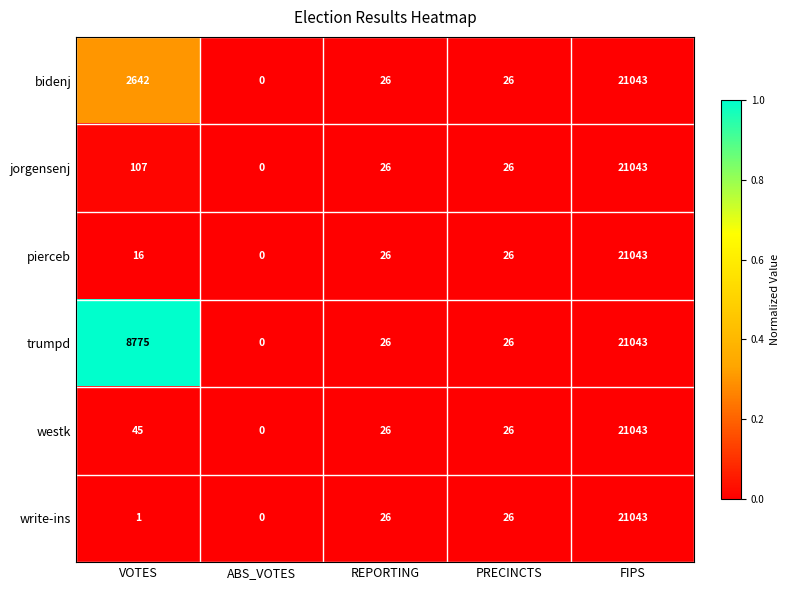

Which series has the largest total across all categories?

trumpd